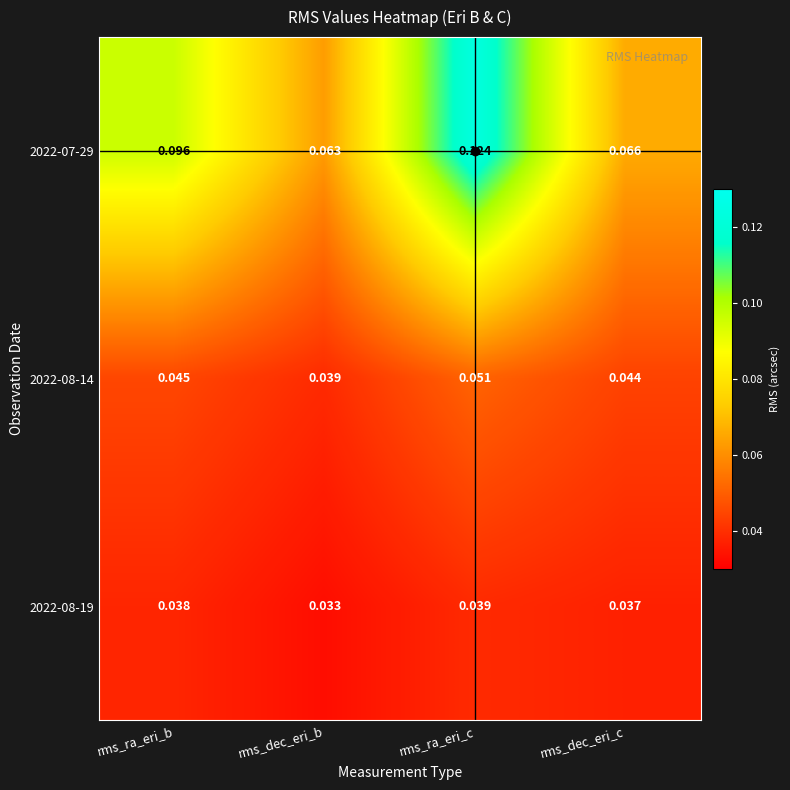

At which category is the sum across all series the highest?

rms_ra_eri_c